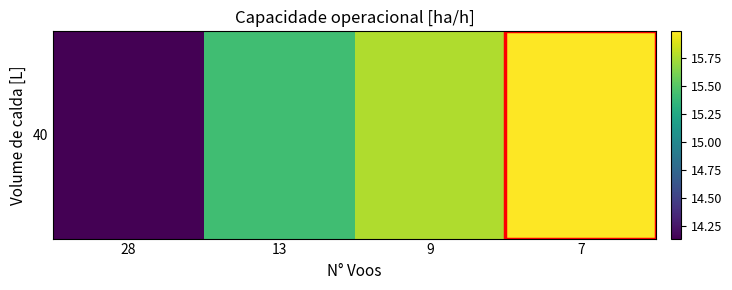

How many values are below 15?

1